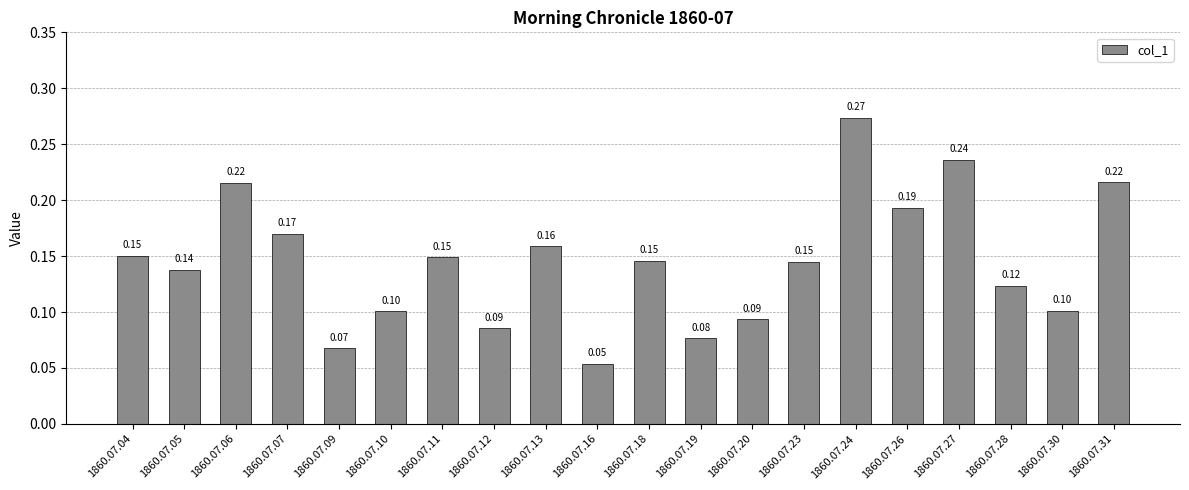

Which has a higher value, 1860.07.13 or 1860.07.20?

1860.07.13